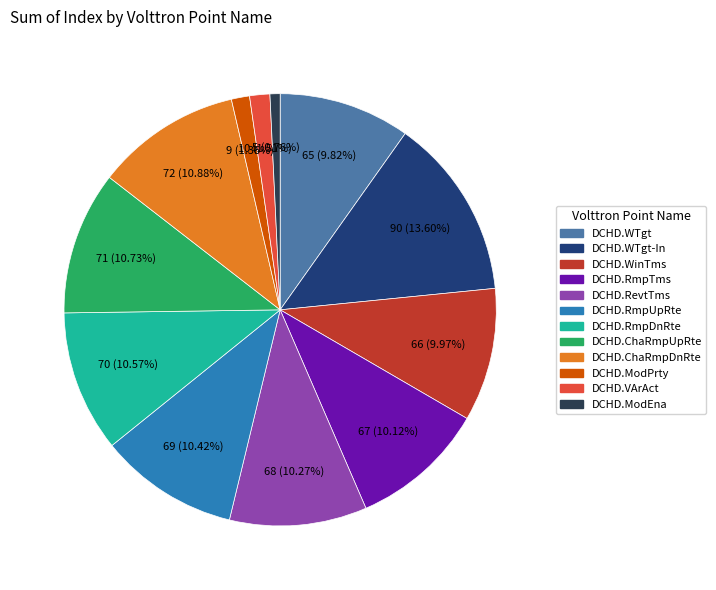

Is there any slice that represents more than half of the pie?

No